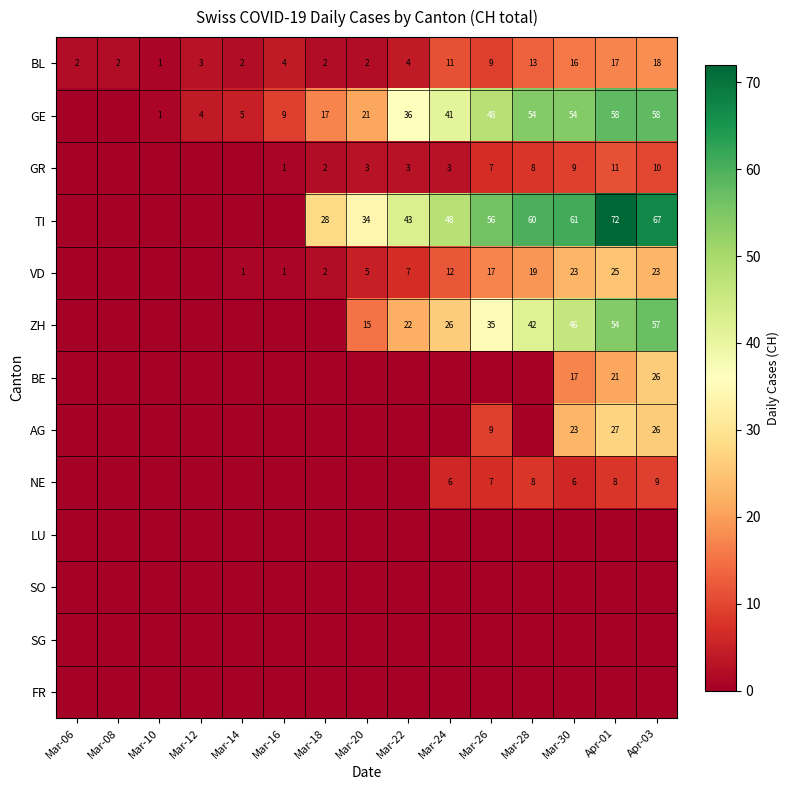

The GR series shows 2 at Mar-18. True or false?

True